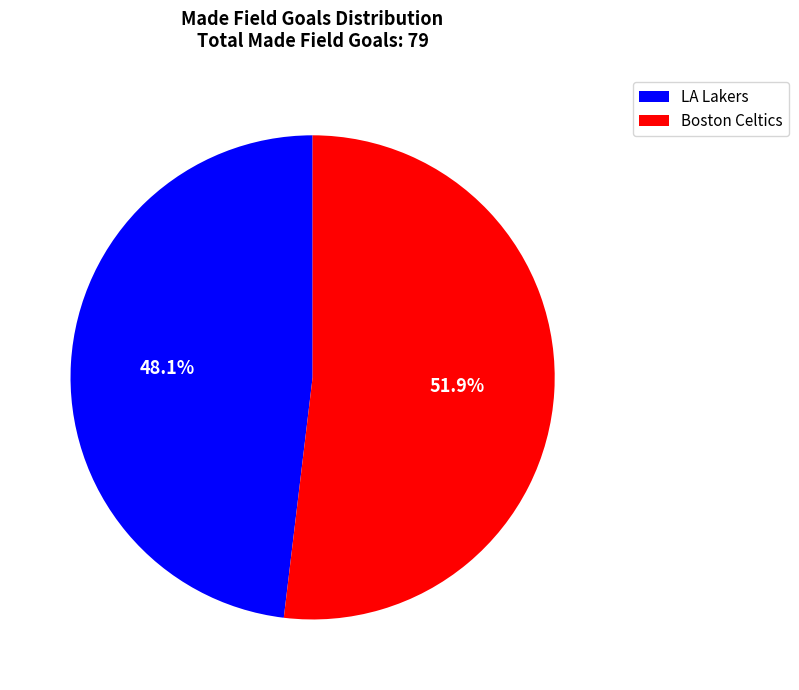

What is the ratio of the value at Boston Celtics to the value at LA Lakers?

1.1